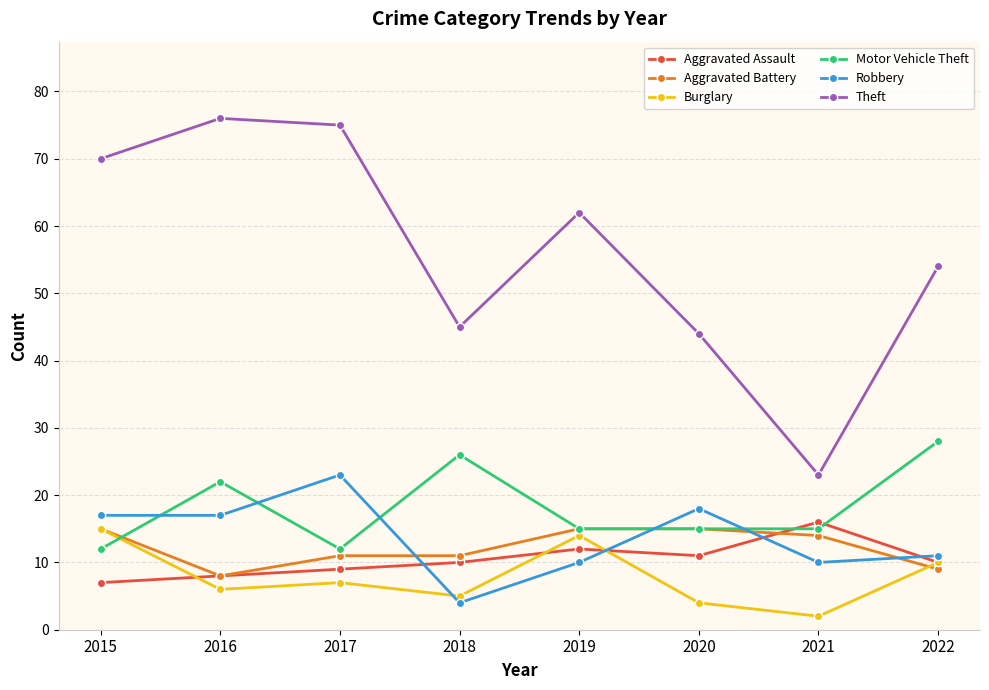

Where is the first local maximum for Robbery?

2017